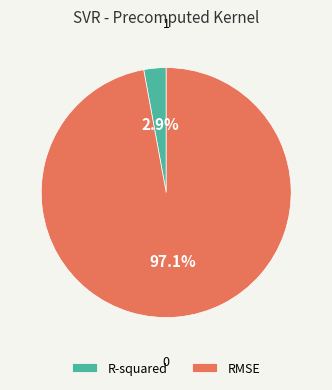

Which has a higher value, R-squared or RMSE?

RMSE